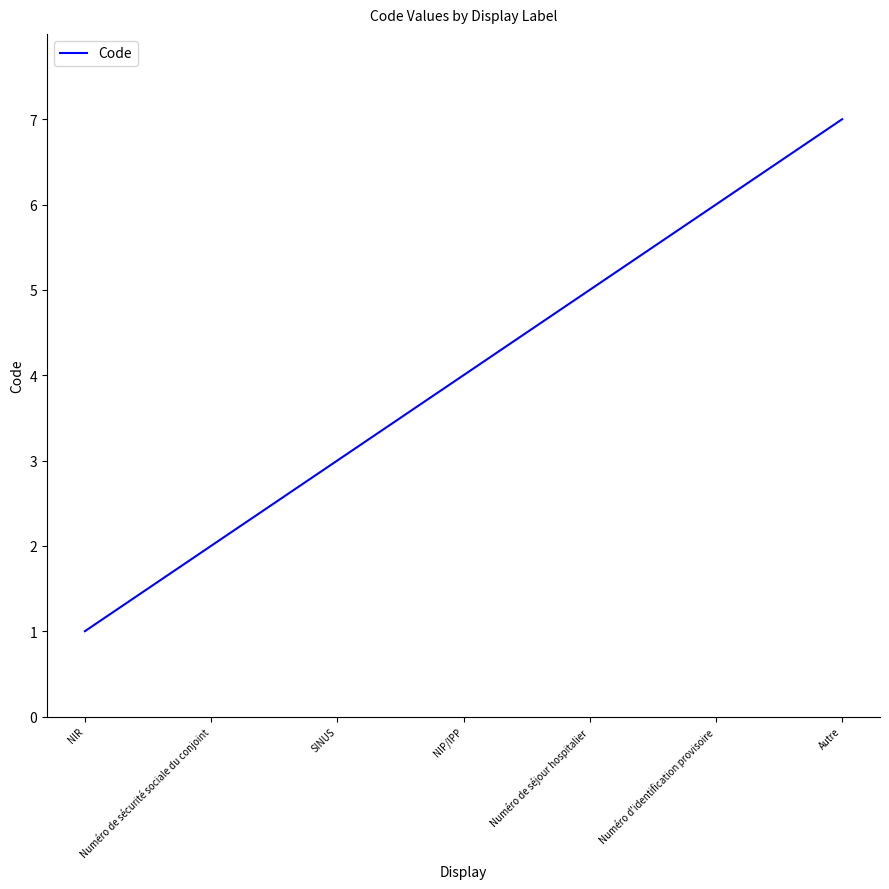

Which label corresponds to the largest value in the chart?

Autre